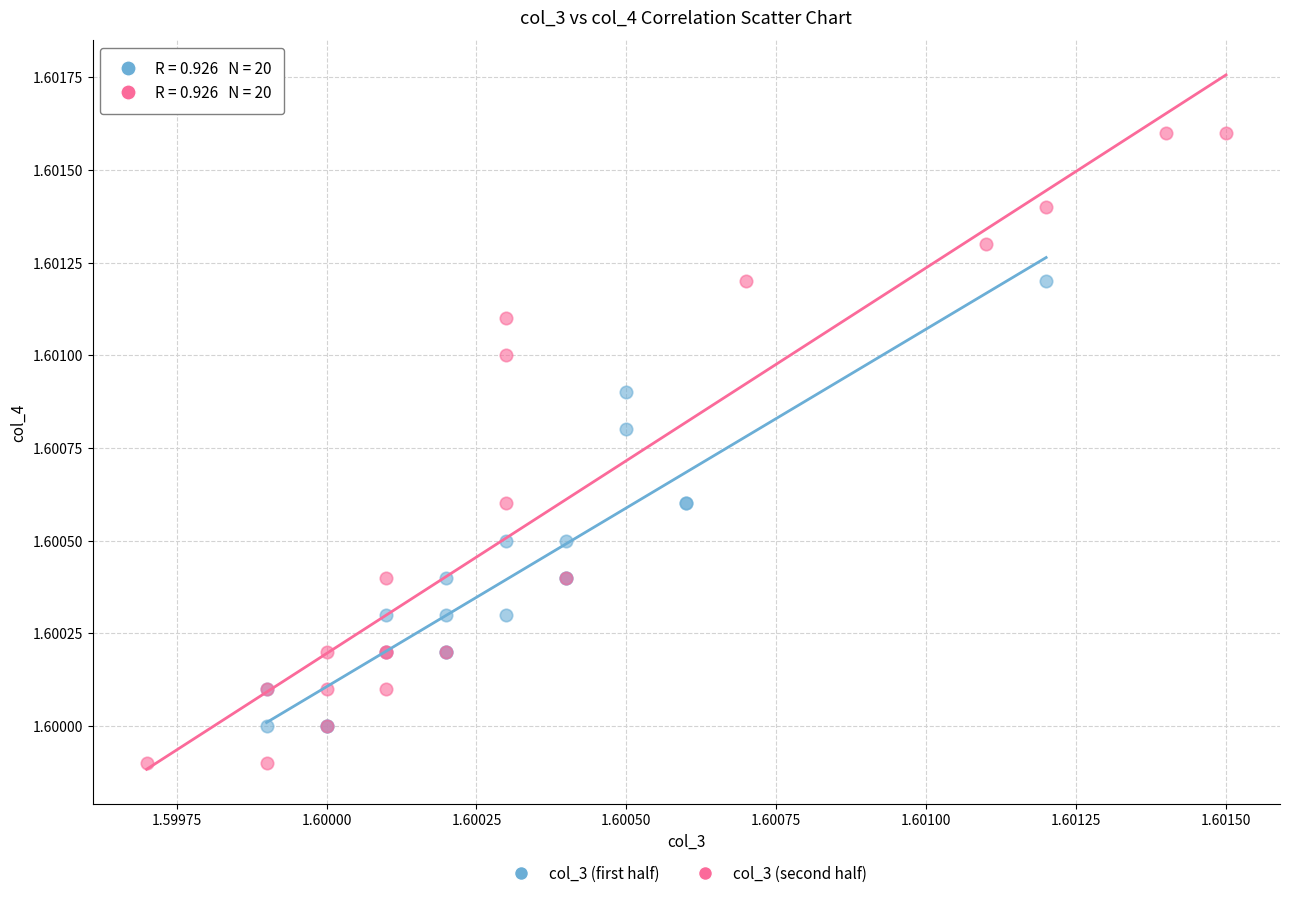

Which series reaches the minimum Y coordinate?

col_3 (second half)